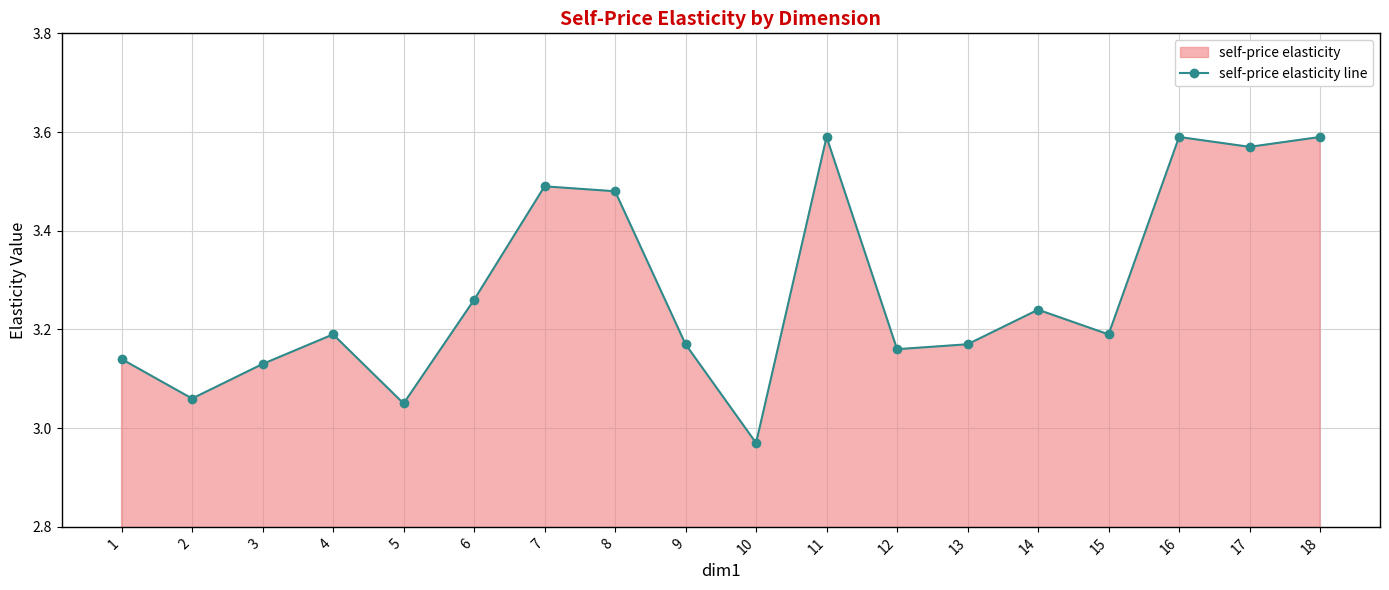

What is the smallest value displayed?

3.0